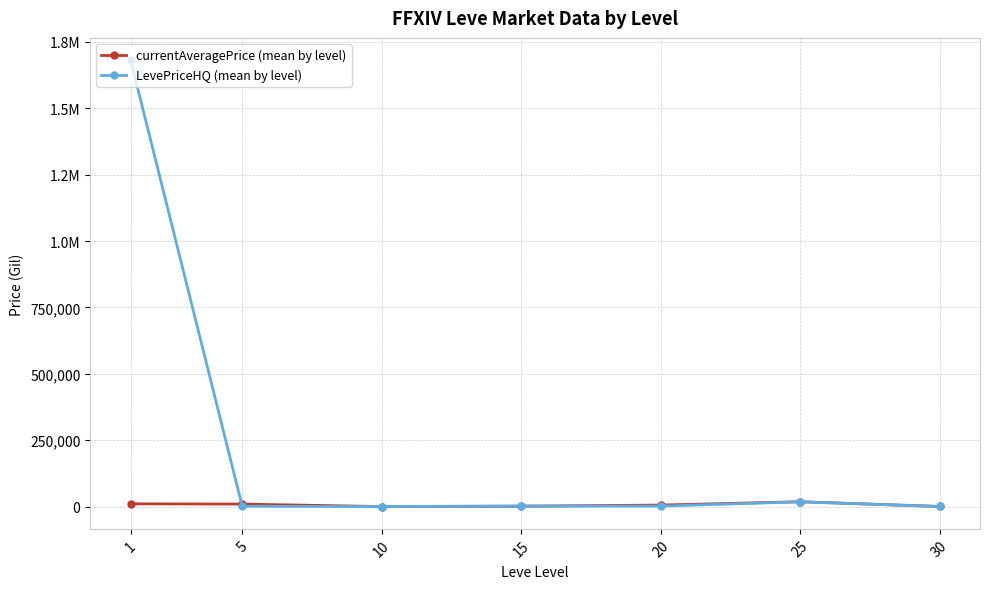

The value of LevePriceHQ (mean by level) at 10 is 552.2. True or false?

False